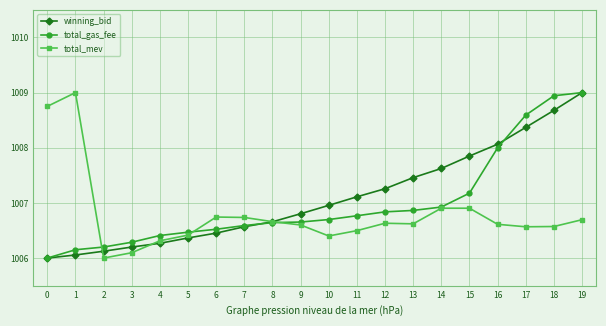

At which category is the sum across all series the highest?

19